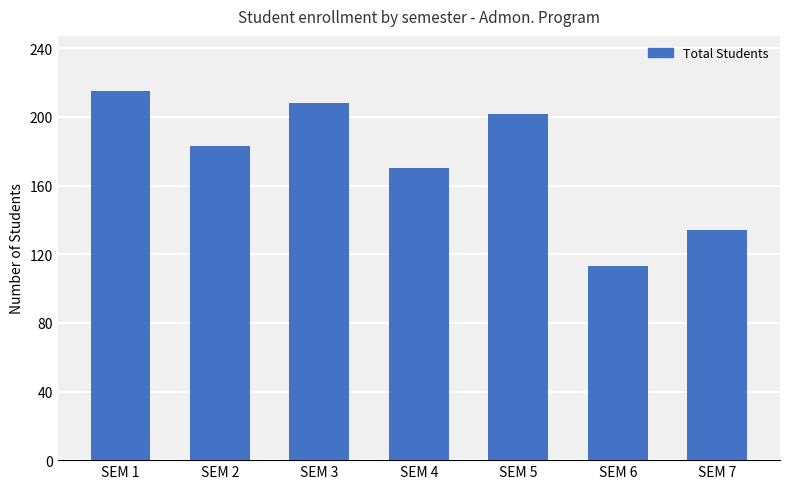

Reading right to left, list all the values displayed in this chart.

SEM 7=134	SEM 6=113	SEM 5=202	SEM 4=170	SEM 3=208	SEM 2=183	SEM 1=215